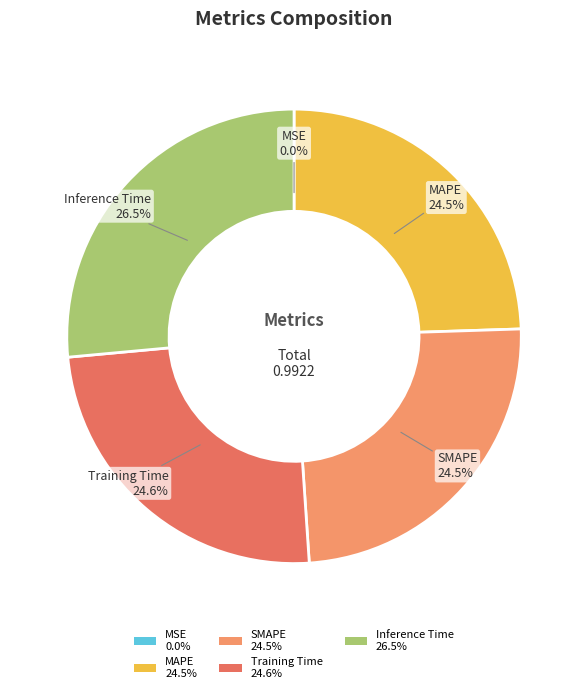

To the nearest percent, what is the difference between the Inference Time and SMAPE slice percentages?

2%